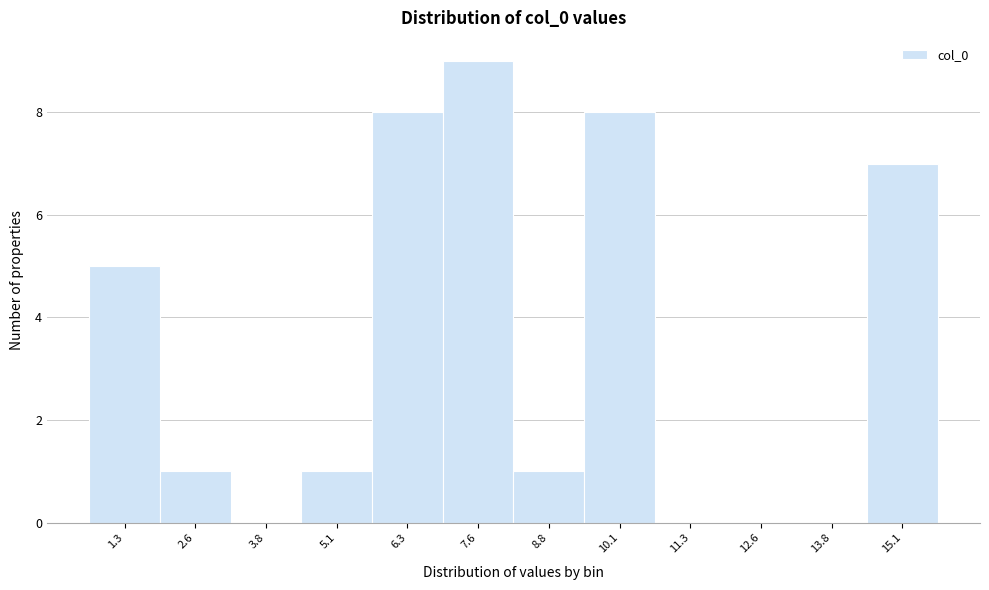

Reading left to right, transcribe all the data shown in this chart.

1.3=5	2.6=1	3.8=0	5.1=1	6.3=8	7.6=9	8.8=1	10.1=8	11.3=0	12.6=0	13.8=0	15.1=7